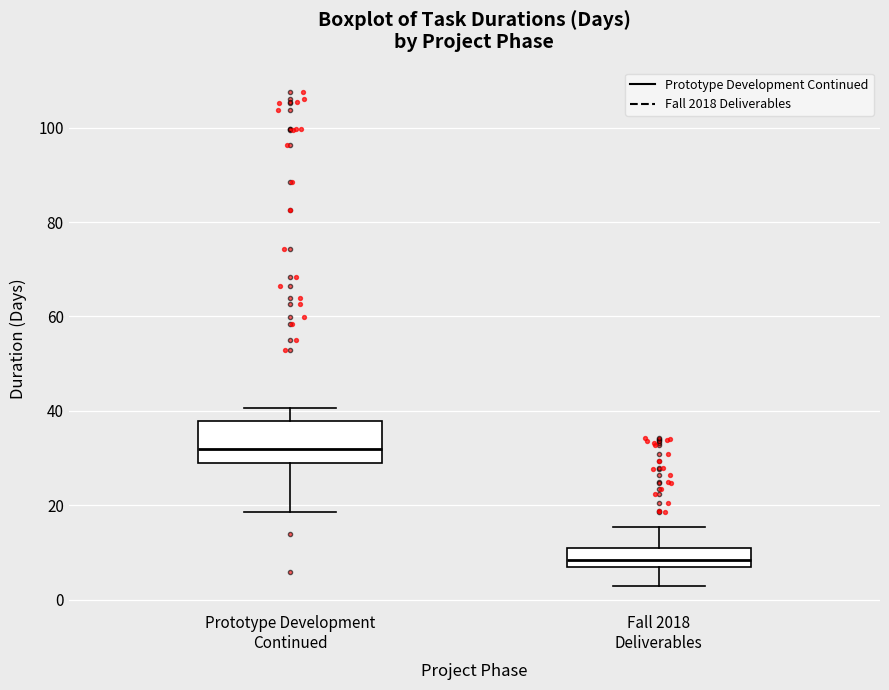

Where is the upper edge of the box for Fall 2018 Deliverables on the y-axis? The values are not printed on the chart, so give them approximately, as read against the axis.

10